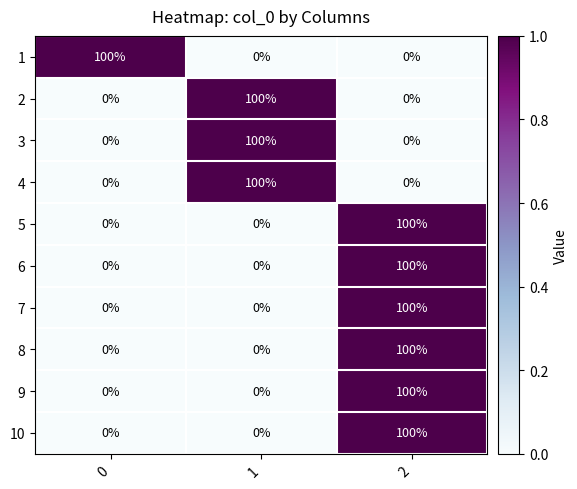

What is the difference between the highest and lowest values at 1?

100